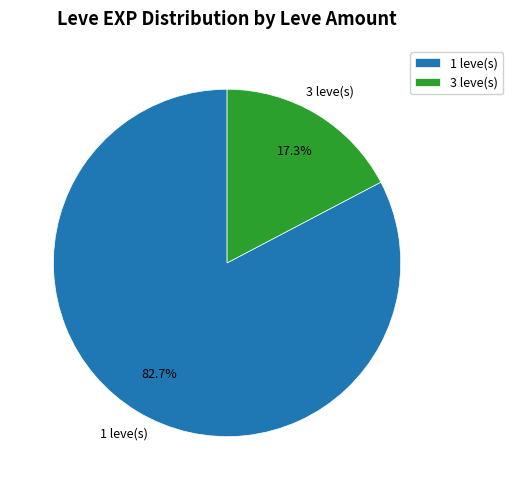

Between 1 leve(s) and 3 leve(s), which is larger?

1 leve(s)